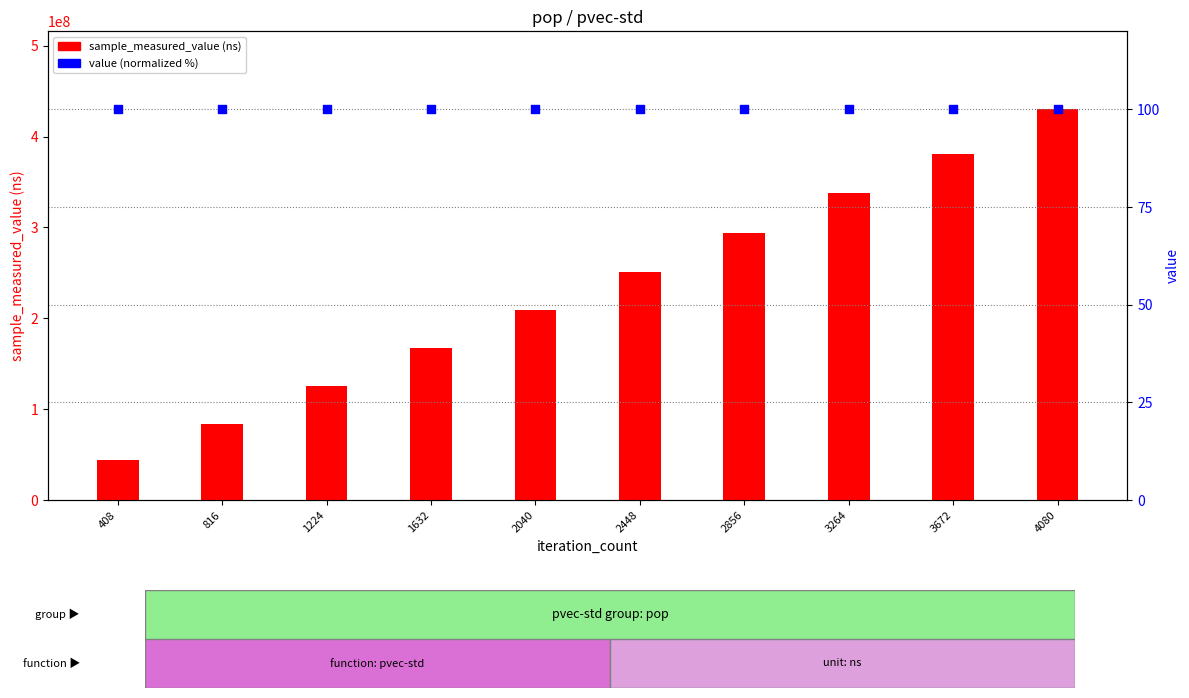

What are all the series names shown in the legend?

sample_measured_value, value